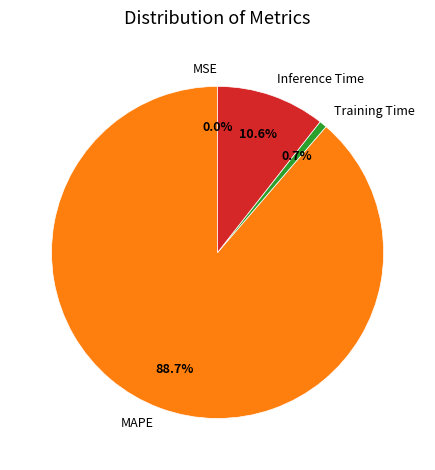

What is the largest slice in the pie chart?

MAPE